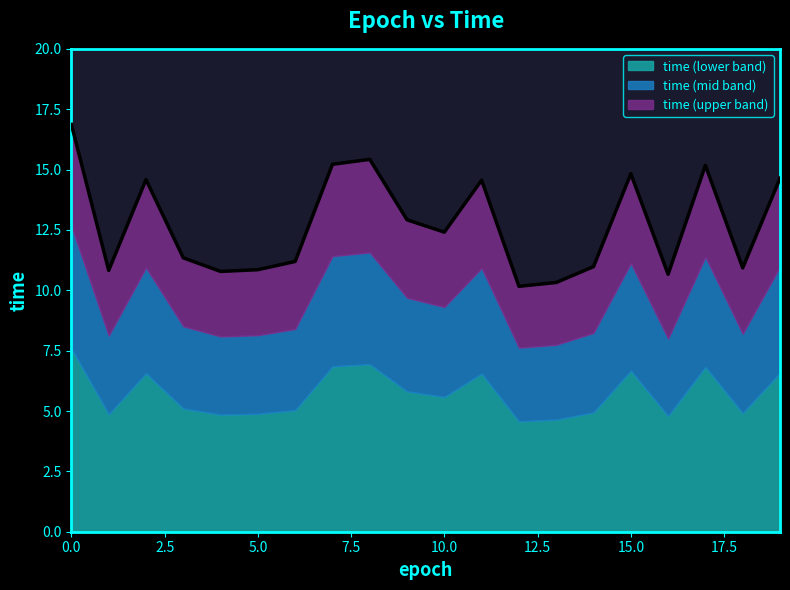

What is the difference between the maximum and minimum values?

6.7